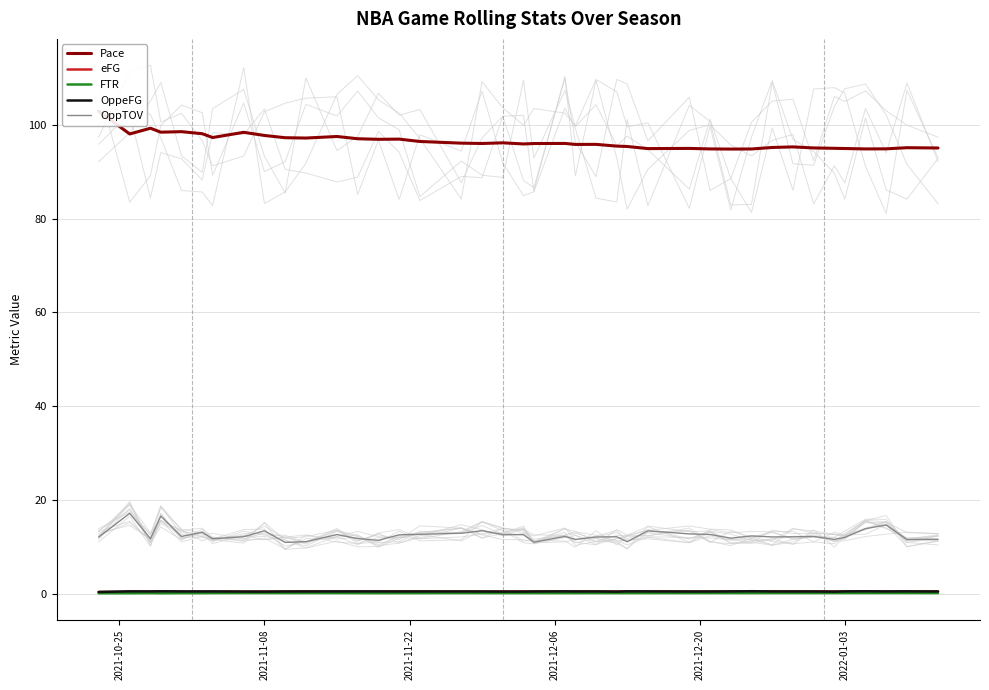

True or false: eFG and OppTOV cross at least once.

False